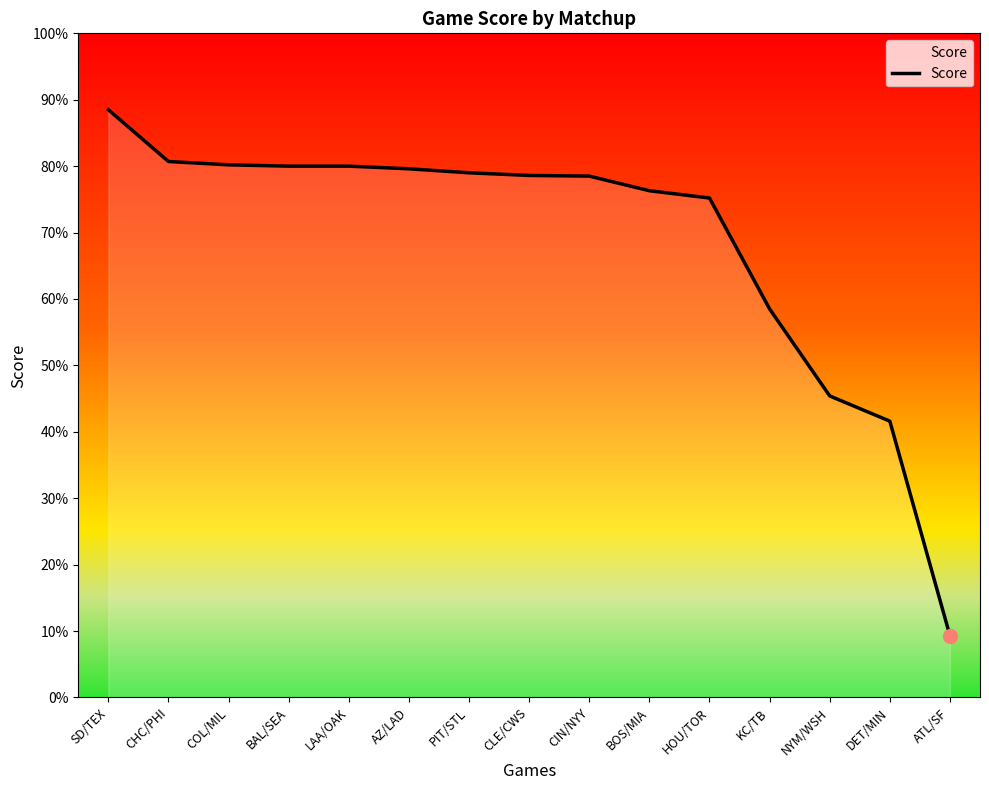

True or false: the data shows 0.4 at DET/MIN.

True